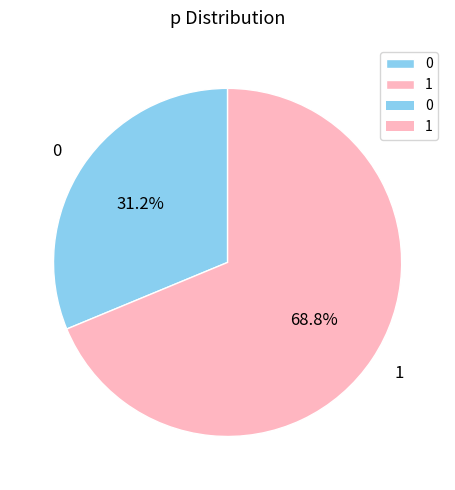

To the nearest percent, what is the combined percentage of 1 and 0?

100%